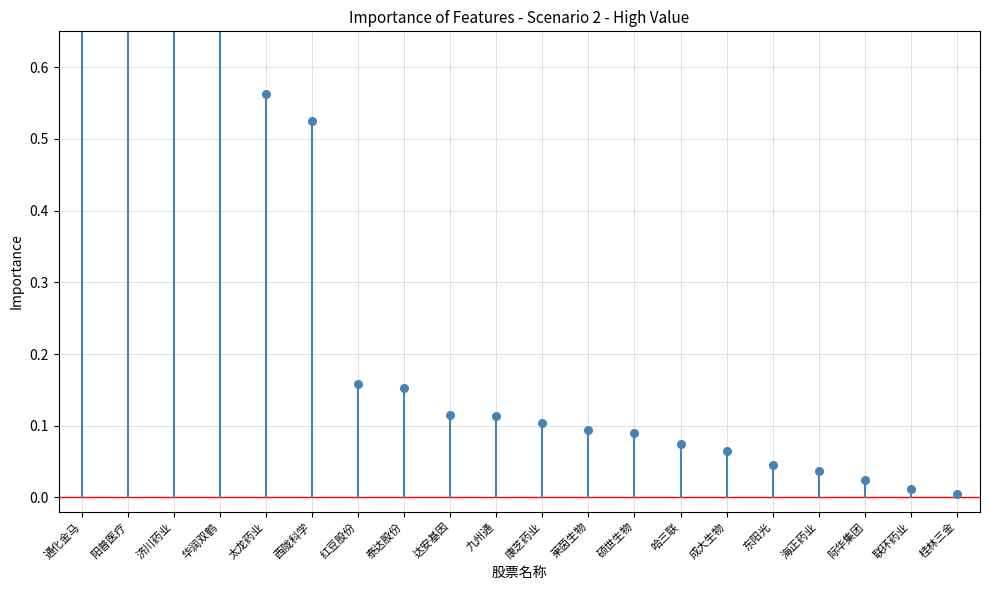

What is the change in value from 济川药业 to 太龙药业?

-0.2